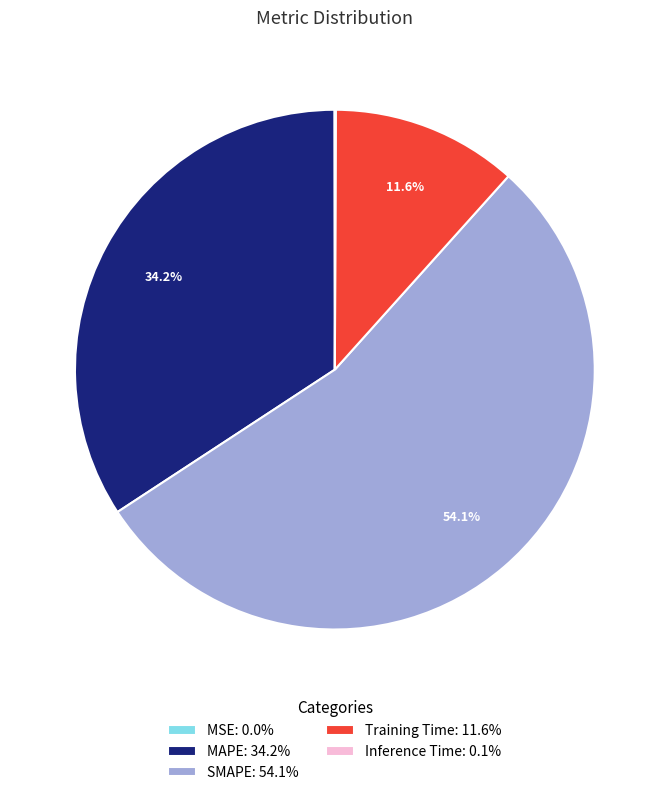

The Training Time slice represents 12% of the pie. True or false?

True